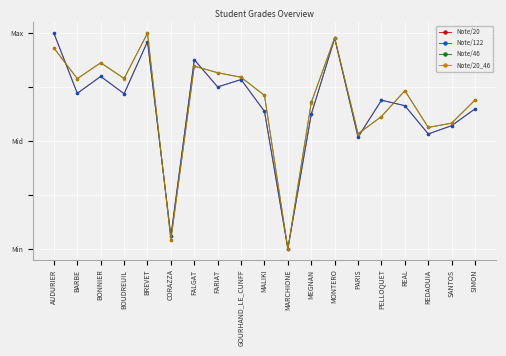

Does the chart have visible grid lines?

Yes